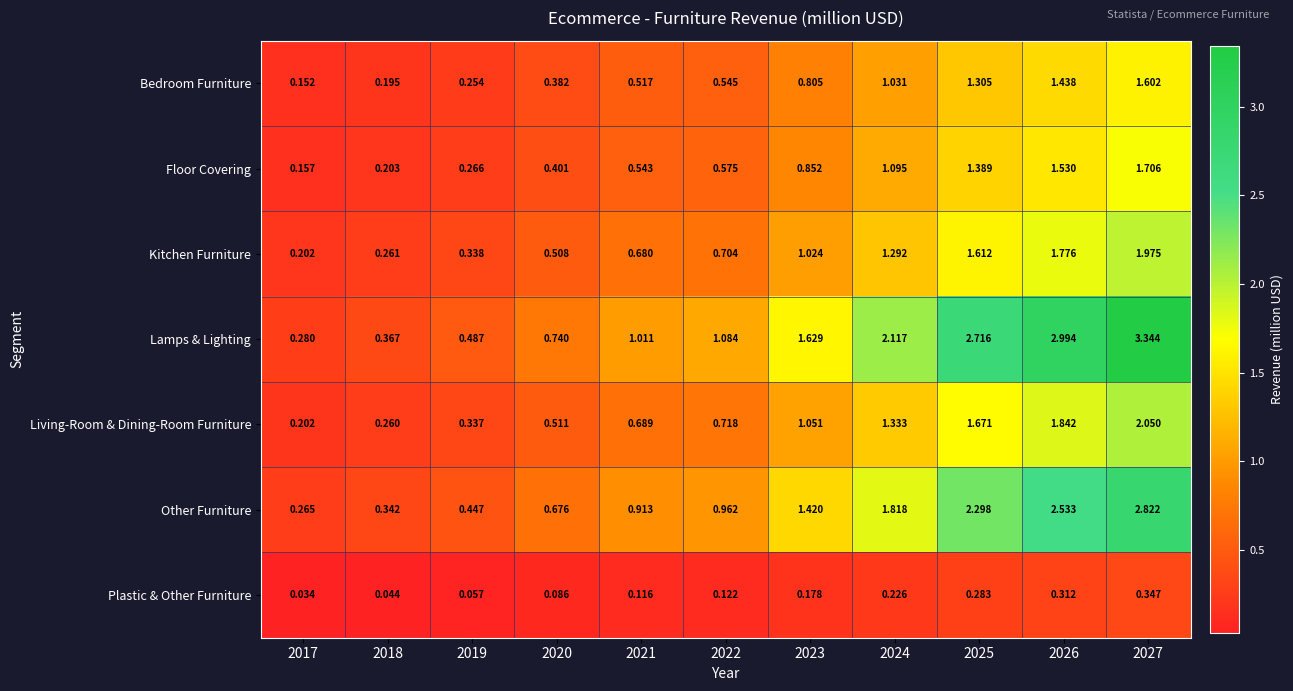

Rank the series by their maximum value, from lowest to highest.

Plastic & Other Furniture, Bedroom Furniture, Floor Covering, Kitchen Furniture, Living-Room & Dining-Room Furniture, Other Furniture, Lamps & Lighting